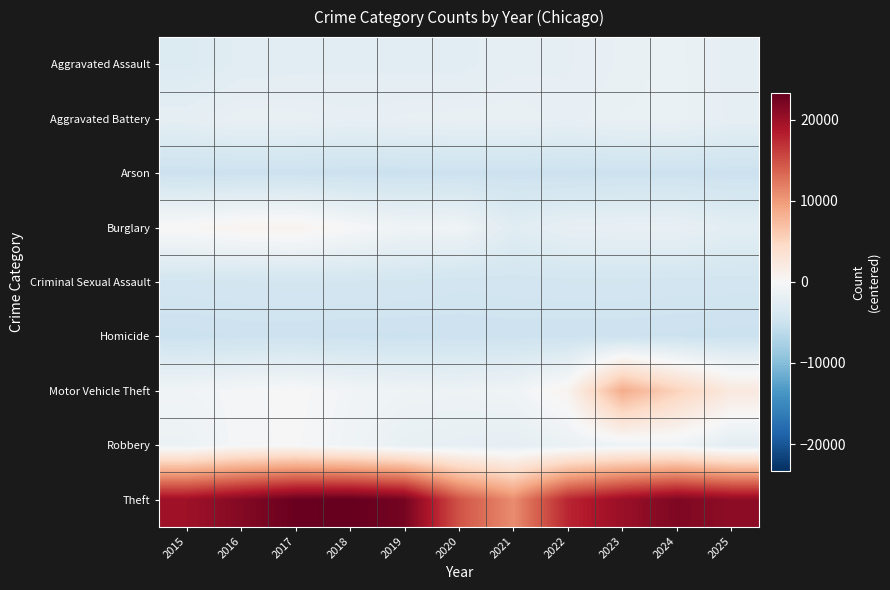

Reading left to right, transcribe all the data shown in this chart.

Aggravated Assault: 2015=-3230.8	2016=-2653.8	2017=-2536.8	2018=-2462.8	2019=-2491.8	2020=-2520.8	2021=-2089.8	2022=-2032.8	2023=-1787.8	2024=-1532.8	2025=-2154.8
Aggravated Battery: 2015=-2137.8	2016=-1646.8	2017=-1696.8	2018=-1899.8	2019=-1772.8	2020=-1691.8	2021=-1660.8	2022=-1944.8	2023=-1623.8	2024=-1528.8	2025=-2091.8
Arson: 2015=-5041.8	2016=-4984.8	2017=-4995.8	2018=-5066.8	2019=-5068.8	2020=-4974.8	2021=-4984.8	2022=-5047.8	2023=-4984.8	2024=-4980.8	2025=-5042.8
Burglary: 2015=191.2	2016=659.2	2017=823.2	2018=-75.8	2019=-994.8	2020=-867.8	2021=-2729.8	2022=-1936.8	2023=-1780.8	2024=-1718.8	2025=-2477.8
Criminal Sexual Assault: 2015=-4381.8	2016=-4318.8	2017=-4262.8	2018=-4284.8	2019=-4307.8	2020=-4495.8	2021=-4421.8	2022=-4361.8	2023=-4354.8	2024=-4412.8	2025=-4414.8
Homicide: 2015=-5019.8	2016=-4909.8	2017=-4910.8	2018=-4971.8	2019=-4987.8	2020=-4910.8	2021=-4900.8	2022=-4914.8	2023=-4934.8	2024=-4965.8	2025=-5047.8
Motor Vehicle Theft: 2015=-764.8	2016=-387.8	2017=20.2	2018=-689.8	2019=-1066.8	2020=-1211.8	2021=-940.8	2022=744.2	2023=8660.2	2024=5303.2	2025=2279.2
Robbery: 2015=-1383.8	2016=-308.8	2017=-106.8	2018=-865.8	2019=-1797.8	2020=-1914.8	2021=-2133.8	2022=-1516.8	2023=-1025.8	2024=-973.8	2025=-2443.8
Theft: 2015=19864.2	2016=21449.2	2017=23043.2	2018=23353.2	2019=22332.2	2020=14743.2	2021=10956.2	2022=17744.2	2023=20197.2	2024=21755.2	2025=20854.2